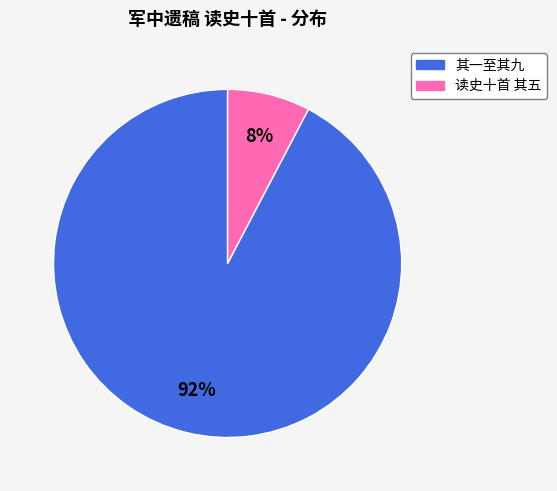

To the nearest percent, what is the average slice percentage?

50%